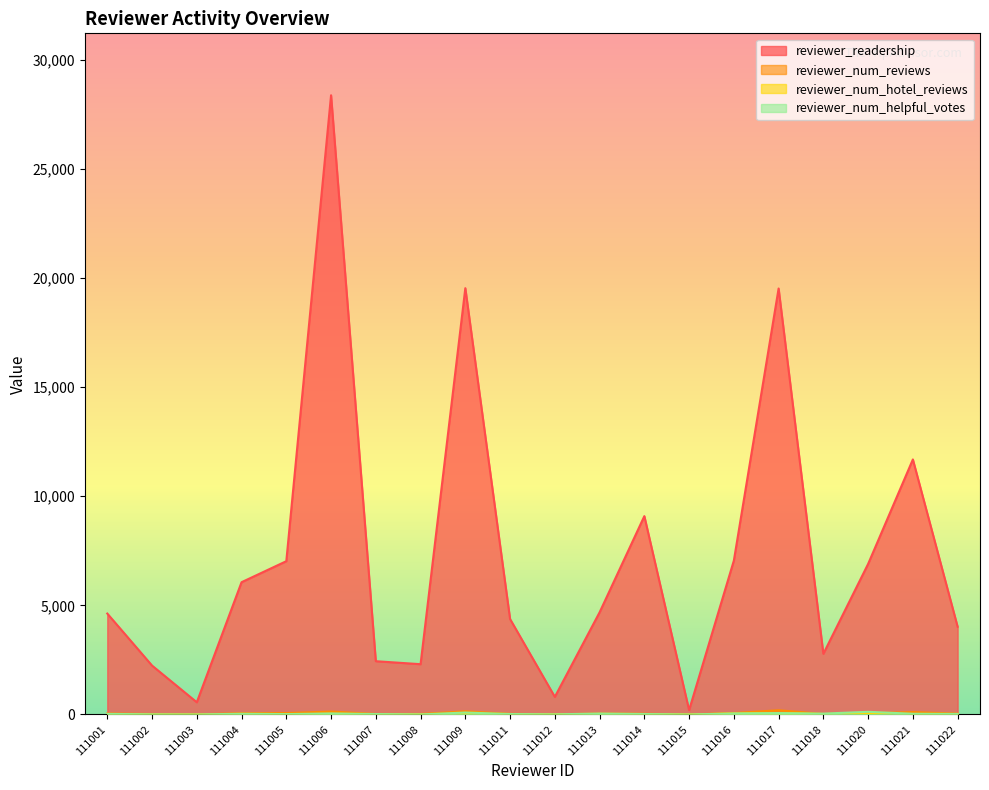

What is the value of the reviewer_readership point at the 15th from the left?

7050